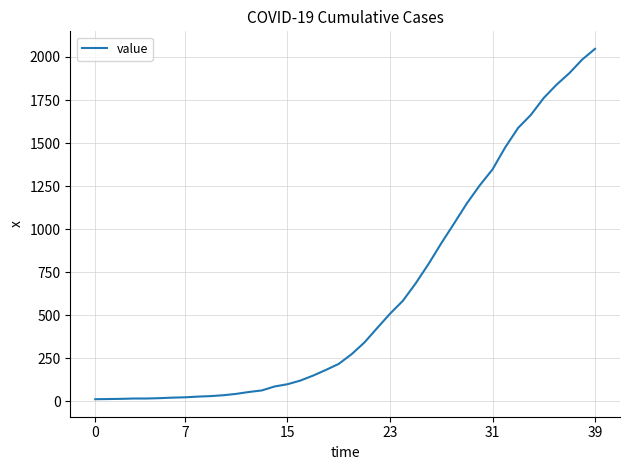

What is the sum of all values?

24844